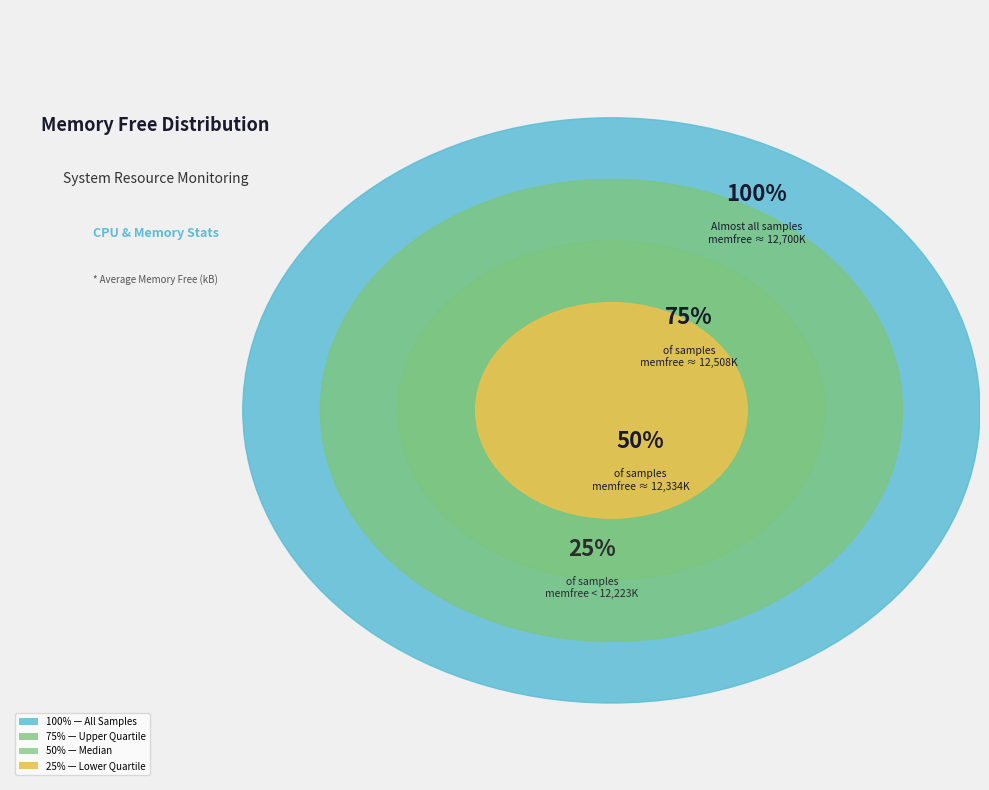

Which has a higher value, 1 or 4?

1